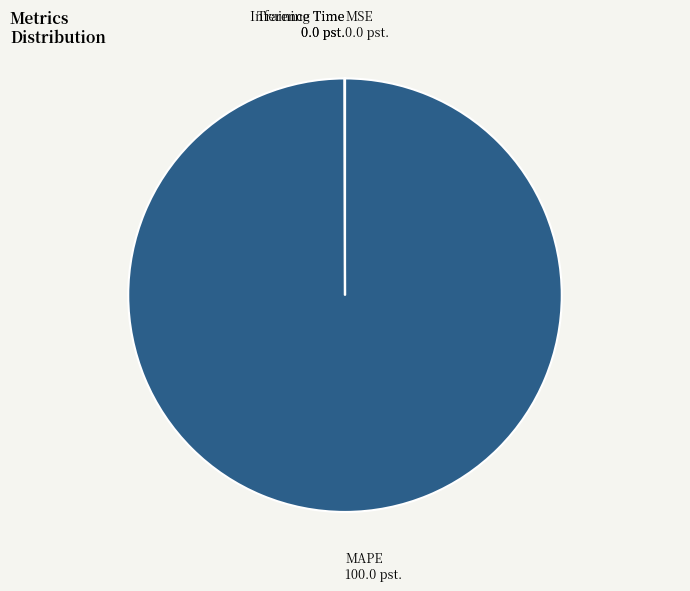

Does MAPE account for over 50% of the chart?

Yes